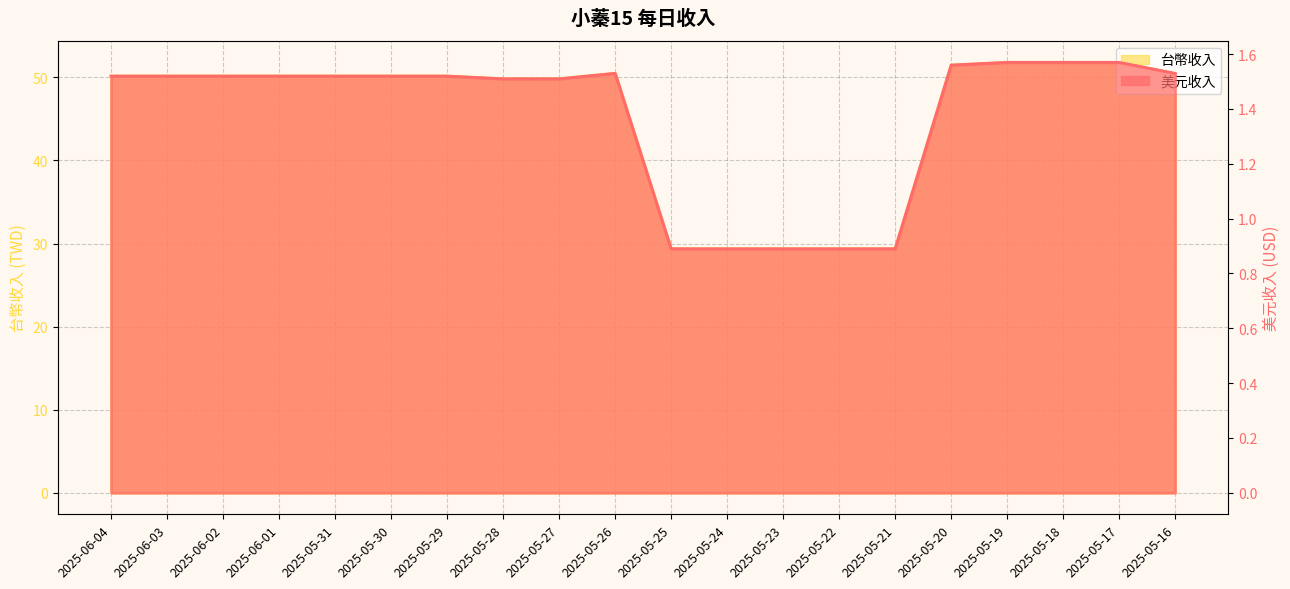

What is the label of the 10th point from the left?

2025-05-26